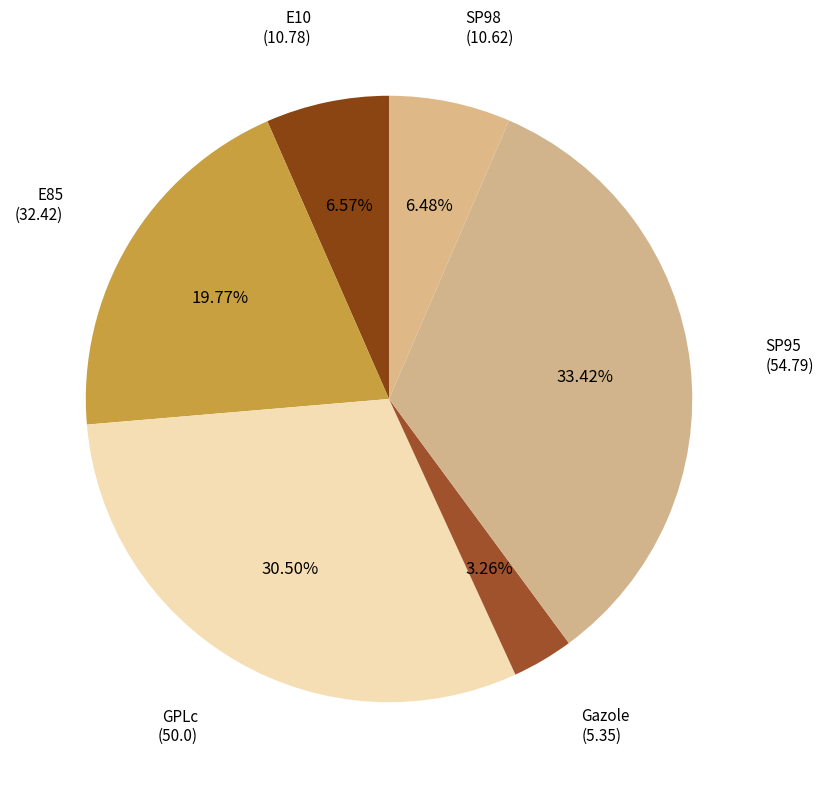

Approximately how many times larger is the value at Gazole compared to SP98?

0.5